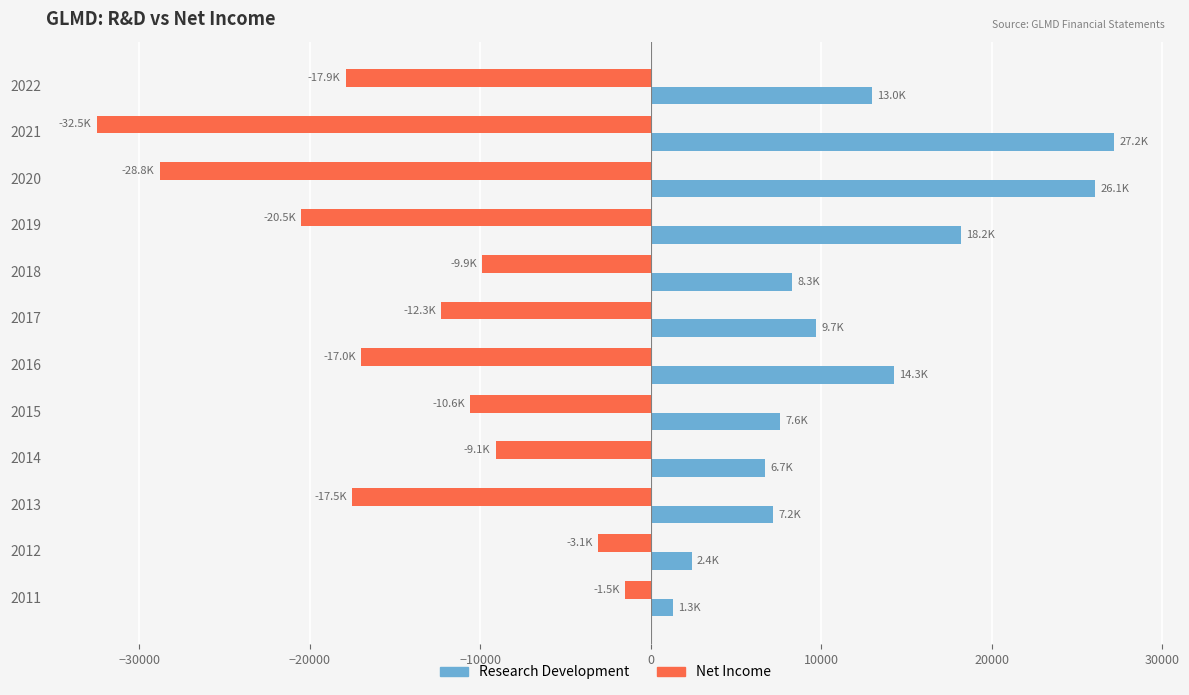

The value of Net Income at 2013 is -17500. True or false?

True